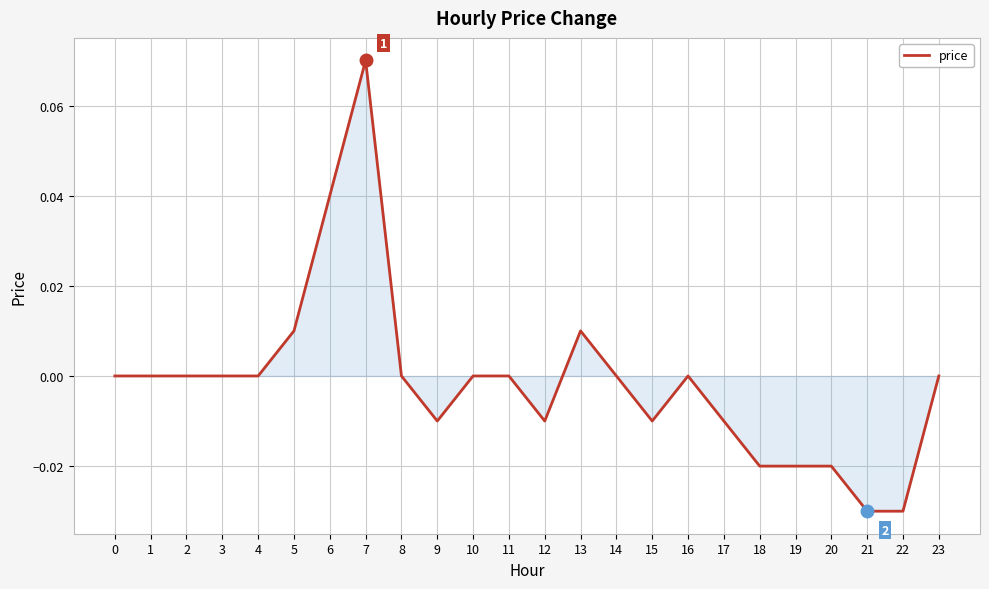

Which label corresponds to the largest value in the chart?

7